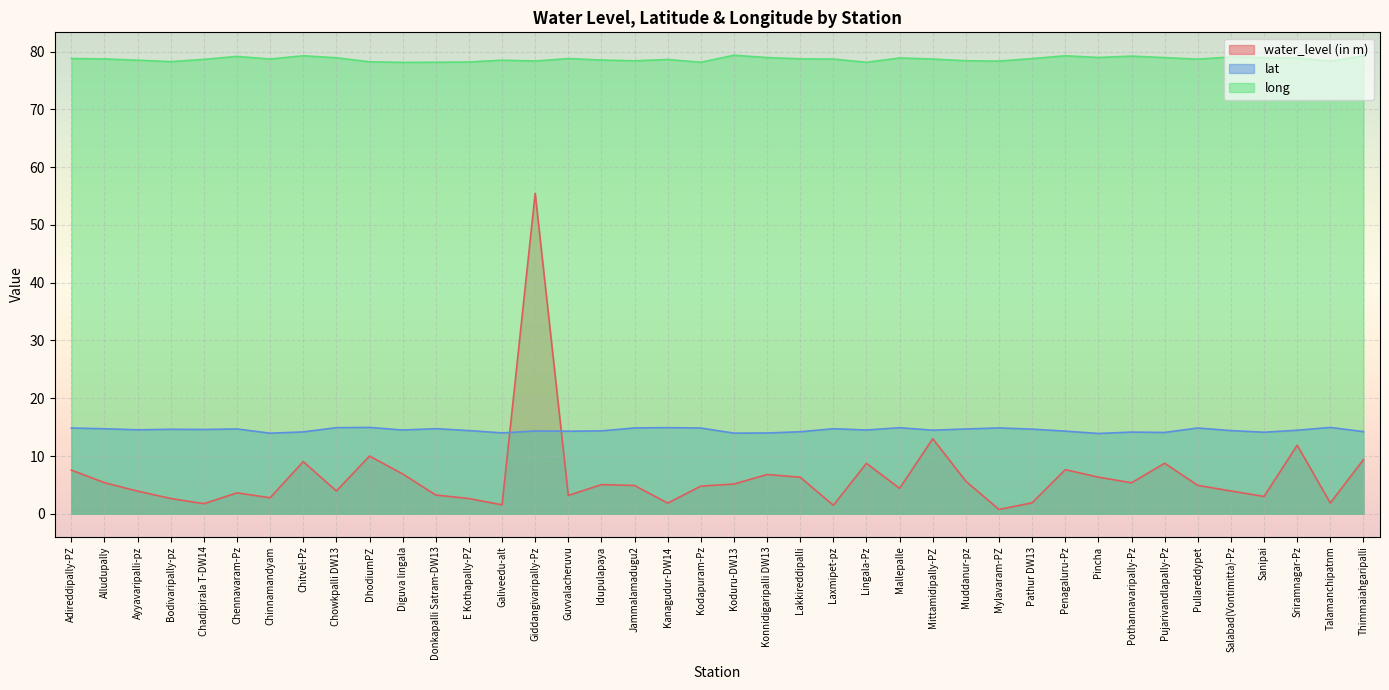

At which category is the sum across all series the highest?

Giddangivaripally-Pz